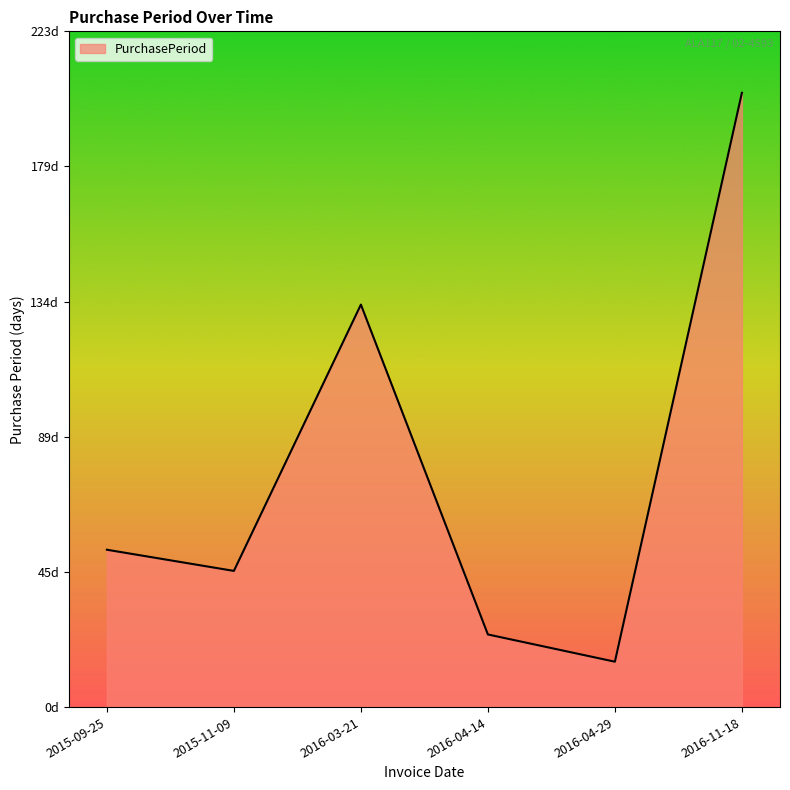

What is the difference between the maximum and second lowest values?

179